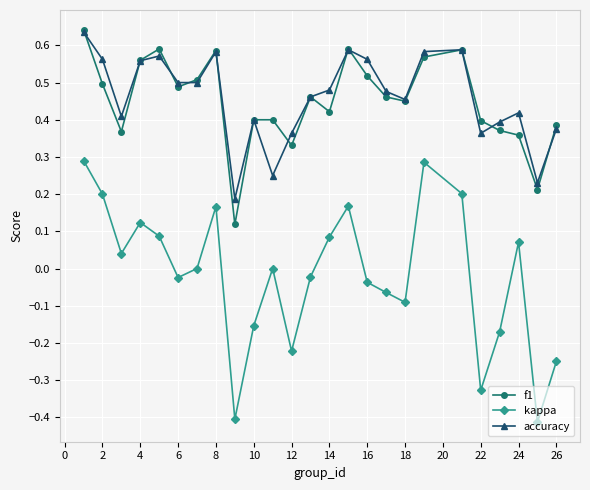

How many distinct data groups are displayed?

3